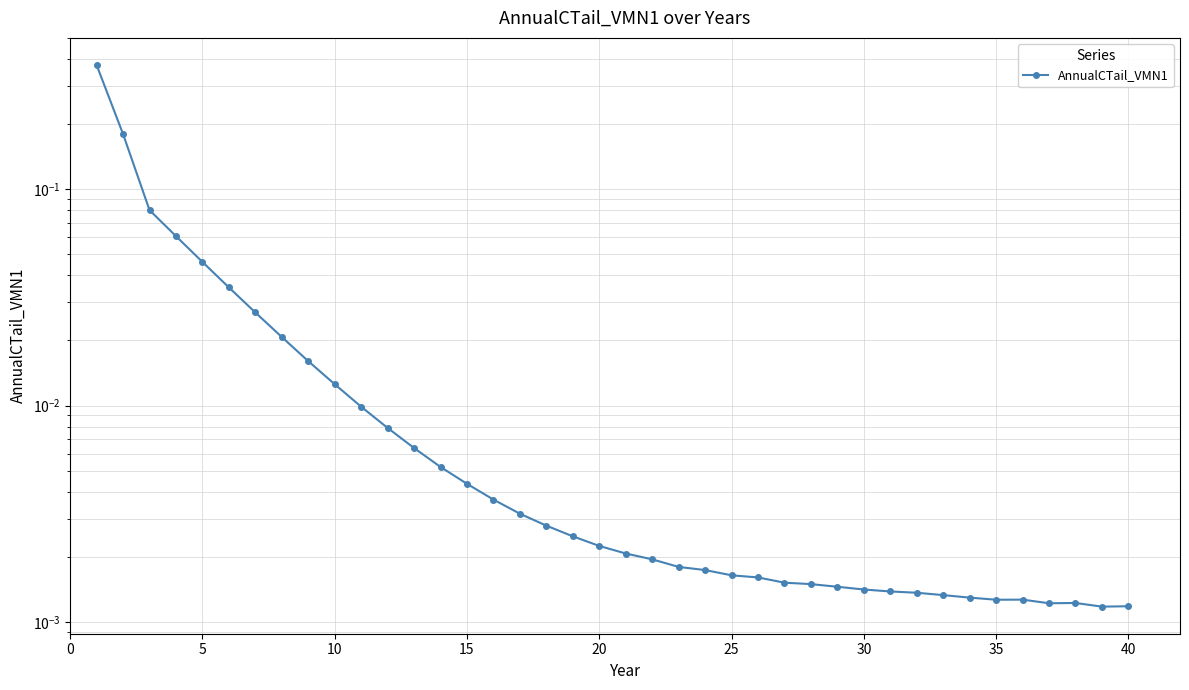

Which has a higher value, 25 or 35?

25